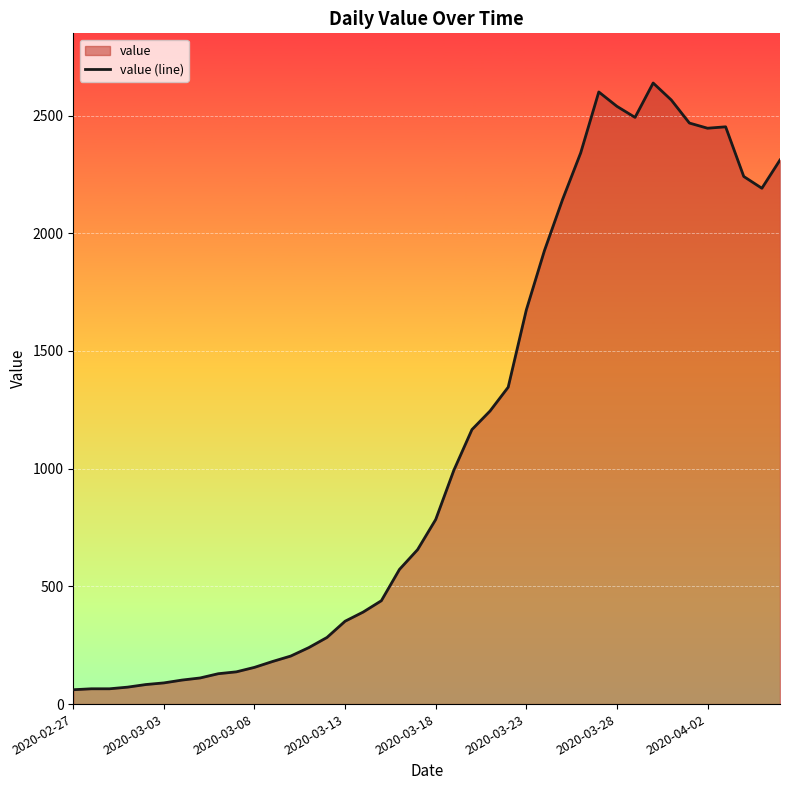

The value at 26 is 1926. True or false?

True